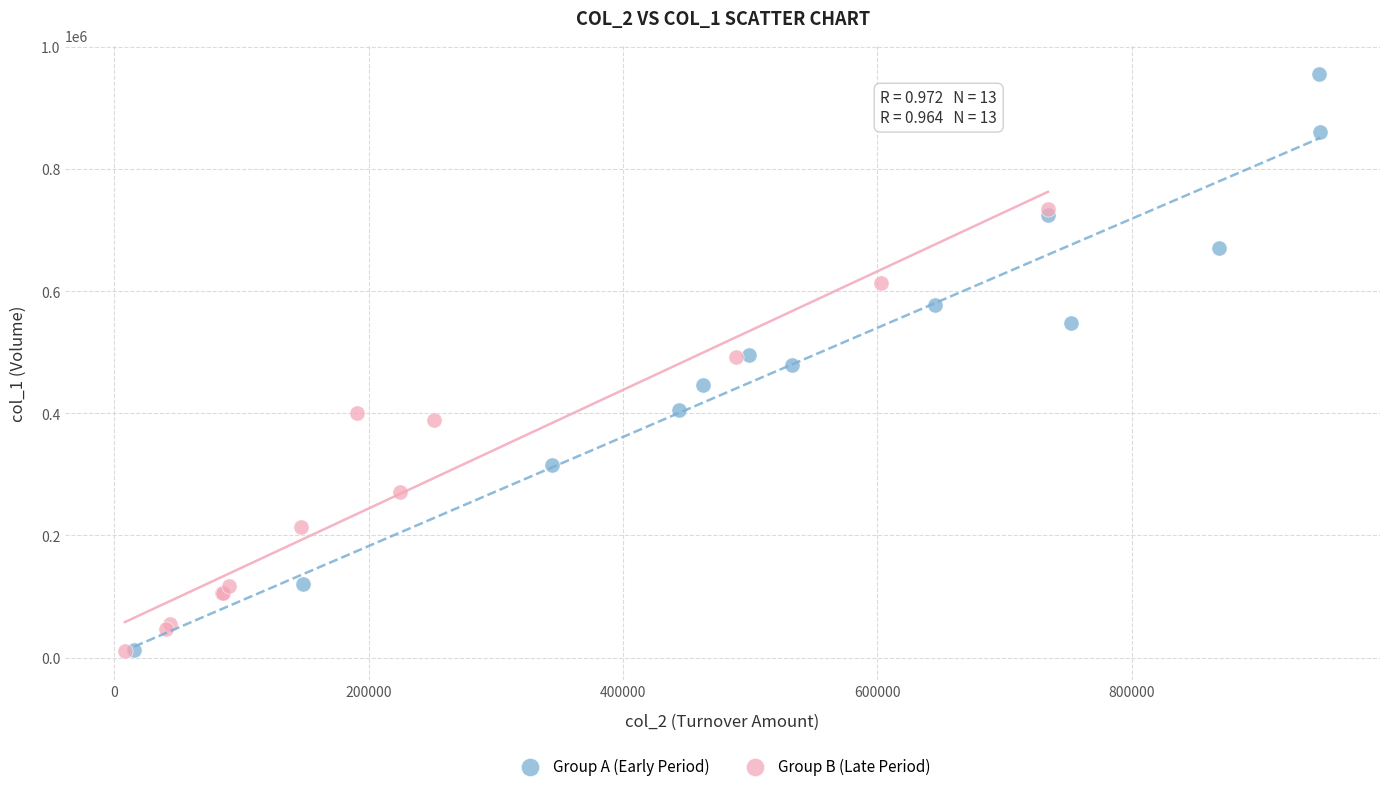

What are all the series names shown in the legend?

Group A (Early Period), Group B (Late Period)